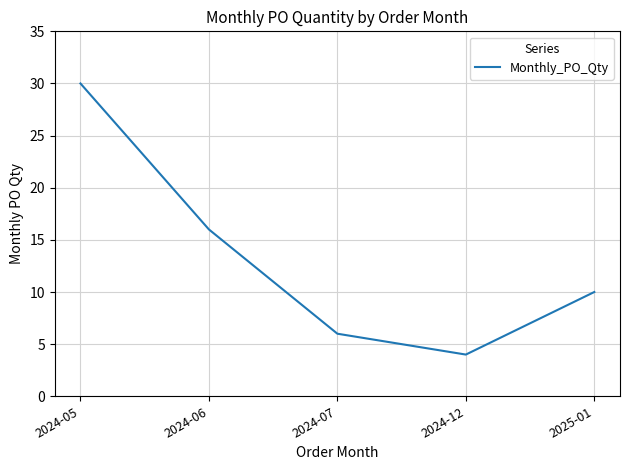

True or false: the data shows 16 at 2024-05.

False